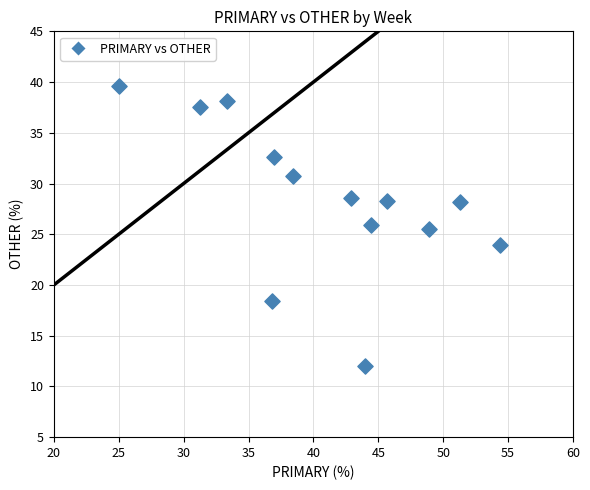

What is the range of Y values (max minus min)?

27.6